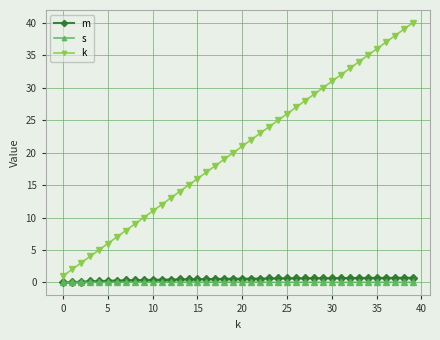

True or false: k and s intersect in this chart.

False